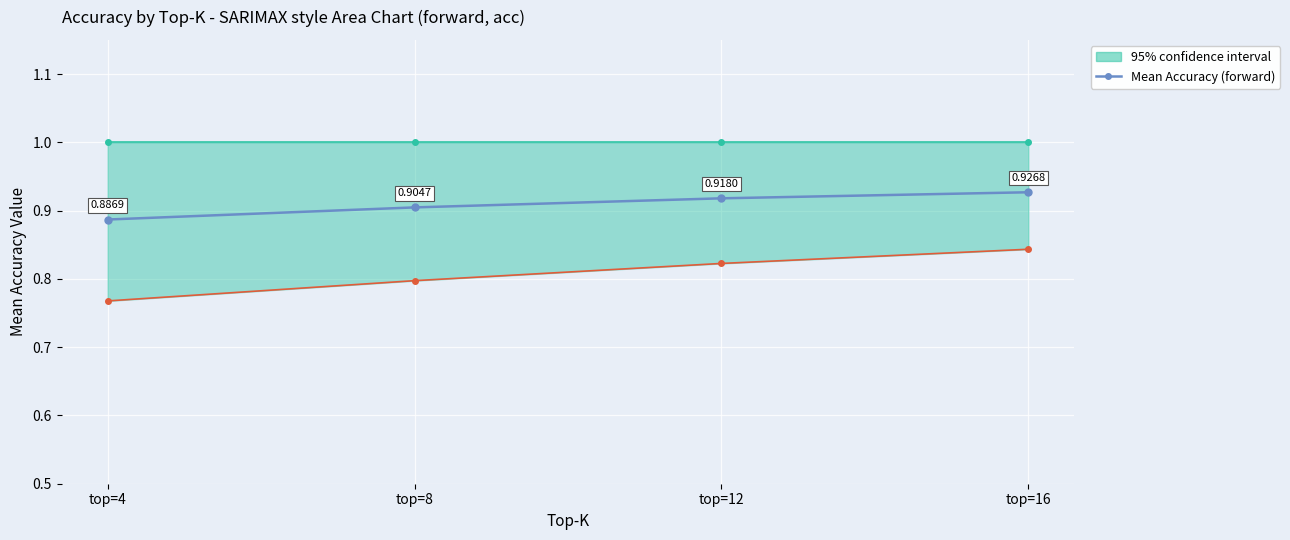

At which category does the chart reach its minimum across all series?

top=4